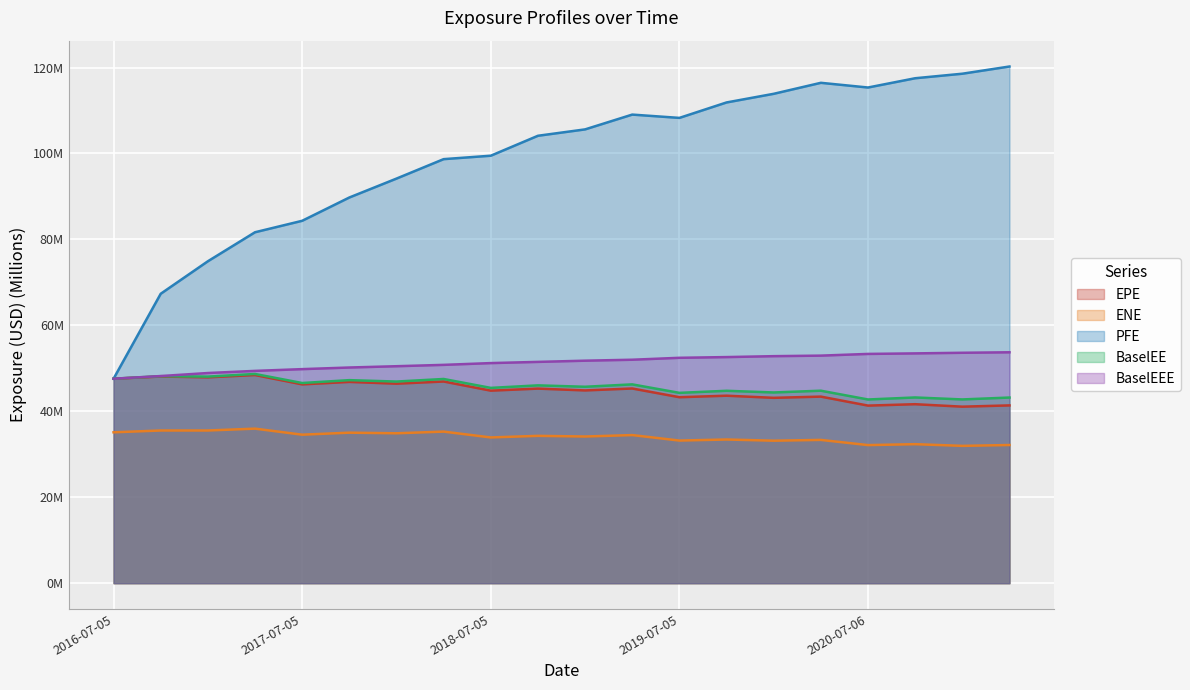

Which series has the largest total across all categories?

PFE